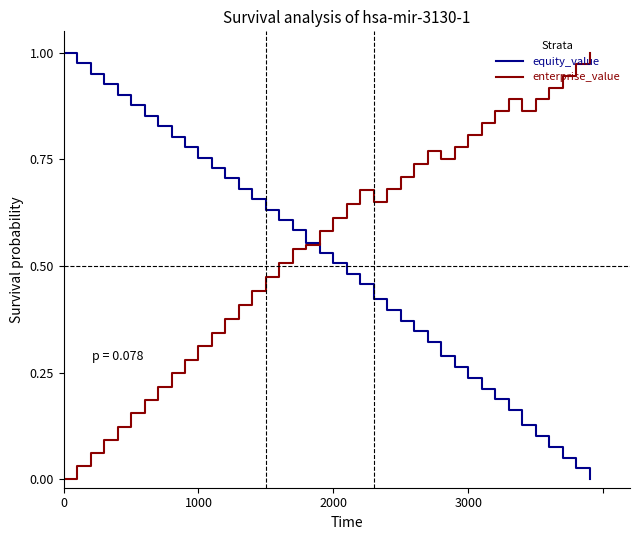

Is it true that enterprise_value equals 0.8 at 3000?

True